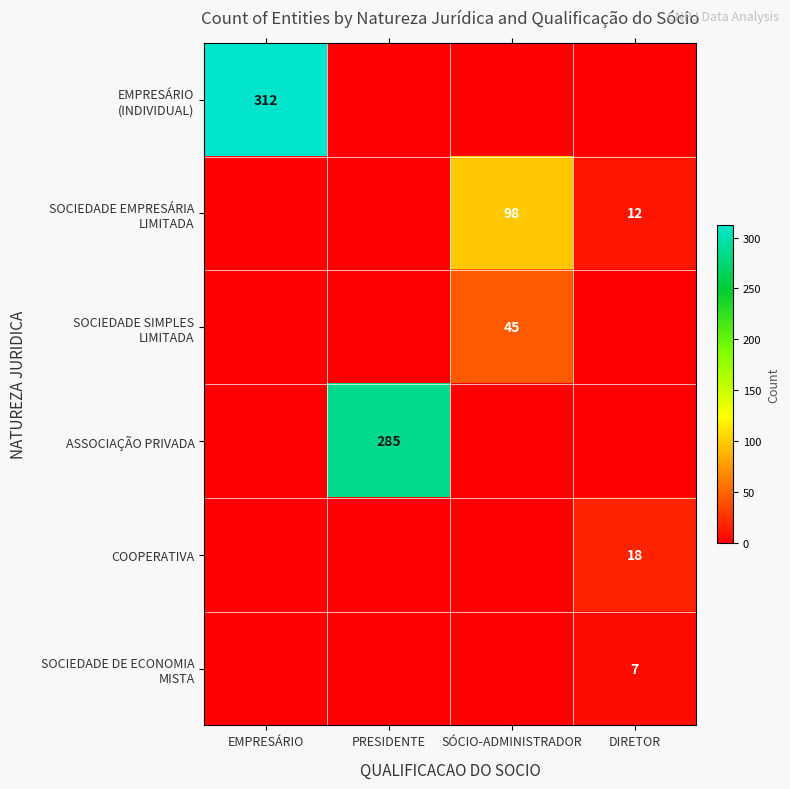

At PRESIDENTE, list the series in order from largest to smallest.

ASSOCIAÇÃO PRIVADA, EMPRESÁRIO (INDIVIDUAL), SOCIEDADE EMPRESÁRIA LIMITADA, SOCIEDADE SIMPLES LIMITADA, COOPERATIVA, SOCIEDADE DE ECONOMIA MISTA